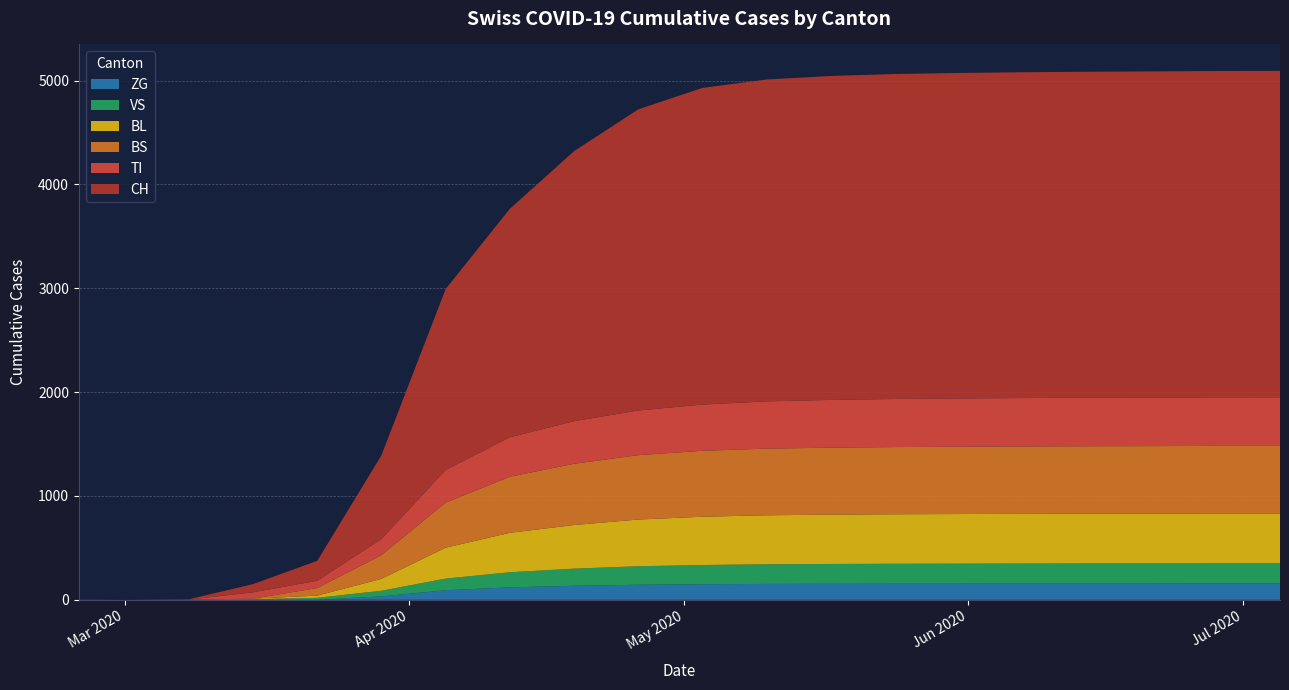

Reading left to right, extract all data points from this chart.

CH: 2020-02-25=0	2020-03-01=0	2020-03-08=3	2020-03-15=79	2020-03-22=192	2020-03-29=806	2020-04-05=1742	2020-04-12=2200	2020-04-19=2600	2020-04-26=2900	2020-05-03=3050	2020-05-10=3100	2020-05-17=3120	2020-05-24=3130	2020-05-31=3135	2020-06-07=3138	2020-06-14=3140	2020-06-21=3142	2020-06-28=3143	2020-07-05=3144
TI: 2020-02-25=0	2020-03-01=0	2020-03-08=0	2020-03-15=61	2020-03-22=70	2020-03-29=155	2020-04-05=314	2020-04-12=380	2020-04-19=410	2020-04-26=430	2020-05-03=445	2020-05-10=455	2020-05-17=460	2020-05-24=463	2020-05-31=465	2020-06-07=466	2020-06-14=467	2020-06-21=467	2020-06-28=468	2020-07-05=468
BL: 2020-02-25=0	2020-03-01=0	2020-03-08=0	2020-03-15=5	2020-03-22=21	2020-03-29=115	2020-04-05=298	2020-04-12=380	2020-04-19=420	2020-04-26=450	2020-05-03=465	2020-05-10=472	2020-05-17=475	2020-05-24=477	2020-05-31=478	2020-06-07=479	2020-06-14=479	2020-06-21=480	2020-06-28=480	2020-07-05=480
BS: 2020-02-25=0	2020-03-01=0	2020-03-08=0	2020-03-15=0	2020-03-22=73	2020-03-29=228	2020-04-05=434	2020-04-12=540	2020-04-19=590	2020-04-26=620	2020-05-03=635	2020-05-10=642	2020-05-17=645	2020-05-24=647	2020-05-31=648	2020-06-07=649	2020-06-14=650	2020-06-21=650	2020-06-28=651	2020-07-05=651
VS: 2020-02-25=2	2020-03-01=0	2020-03-08=2	2020-03-15=6	2020-03-22=19	2020-03-29=54	2020-04-05=112	2020-04-12=145	2020-04-19=165	2020-04-26=178	2020-05-03=185	2020-05-10=189	2020-05-17=191	2020-05-24=192	2020-05-31=193	2020-06-07=193	2020-06-14=194	2020-06-21=194	2020-06-28=194	2020-07-05=194
ZG: 2020-02-25=0	2020-03-01=0	2020-03-08=0	2020-03-15=0	2020-03-22=0	2020-03-29=33	2020-04-05=92	2020-04-12=120	2020-04-19=135	2020-04-26=145	2020-05-03=150	2020-05-10=153	2020-05-17=154	2020-05-24=155	2020-05-31=155	2020-06-07=156	2020-06-14=156	2020-06-21=156	2020-06-28=157	2020-07-05=157